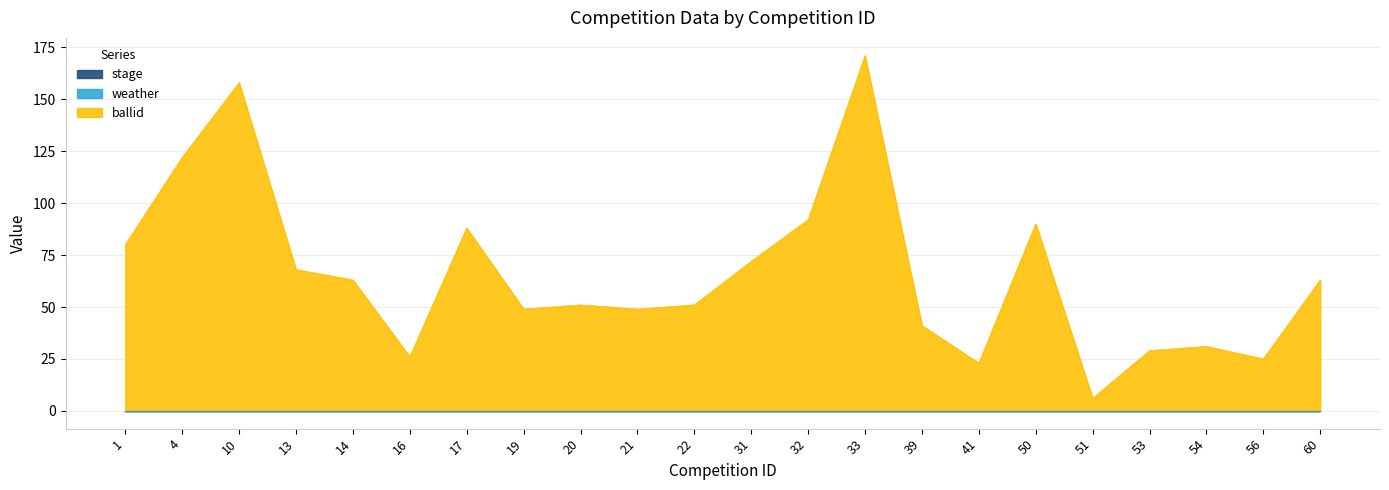

True or false: stage and weather intersect in this chart.

False